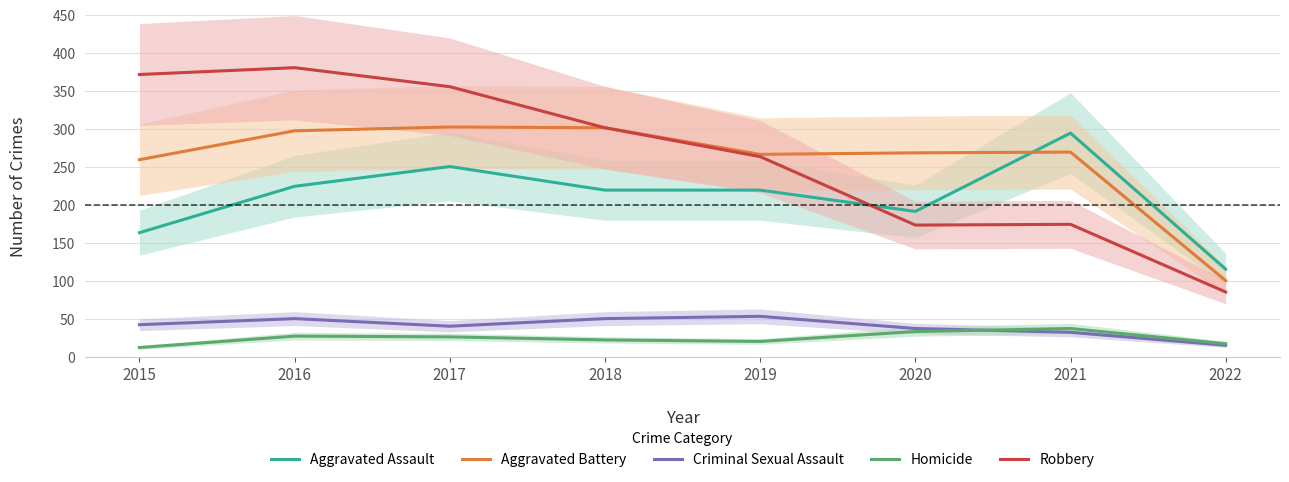

At which label does Robbery first exceed 302?

2015